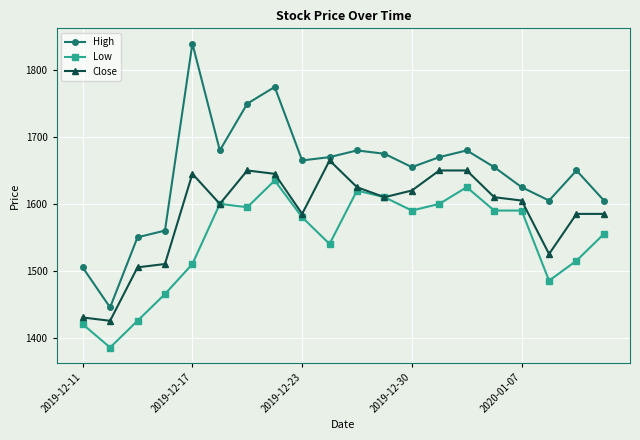

Which series has the largest total across all categories?

High